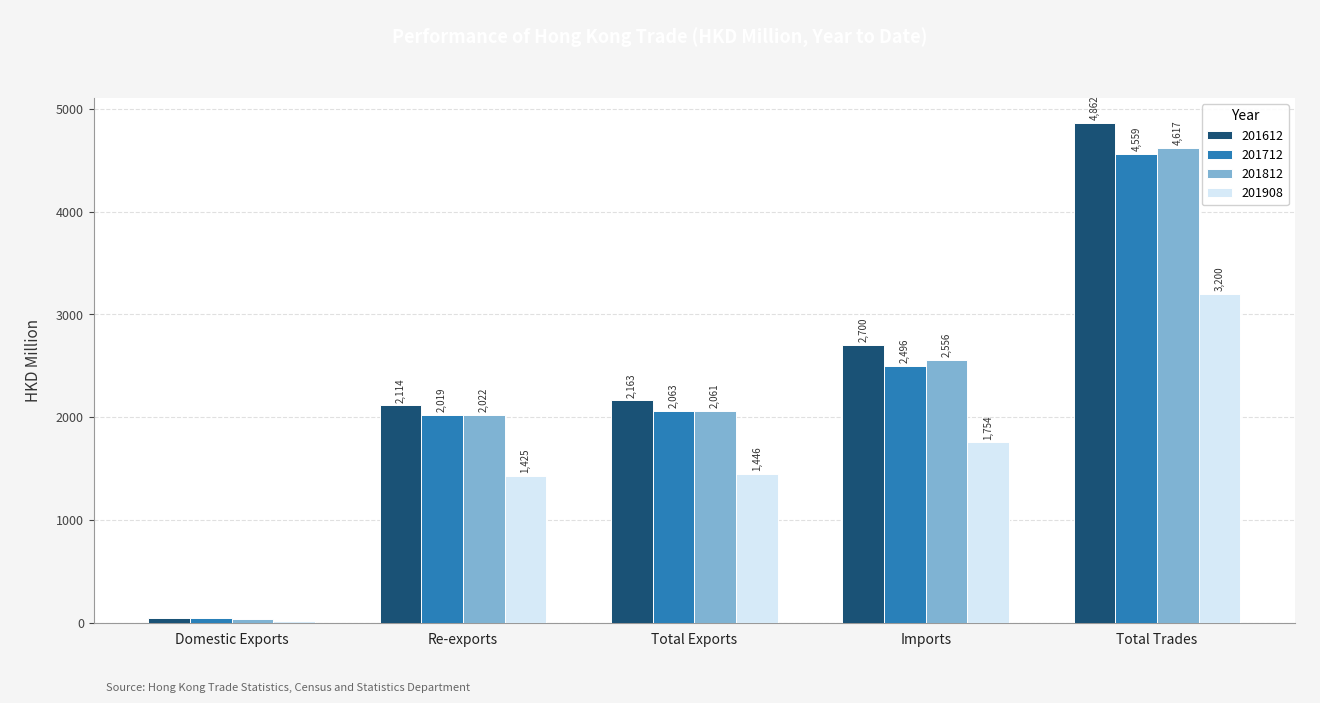

List the series in order of their peak value, highest first.

201612, 201812, 201712, 201908